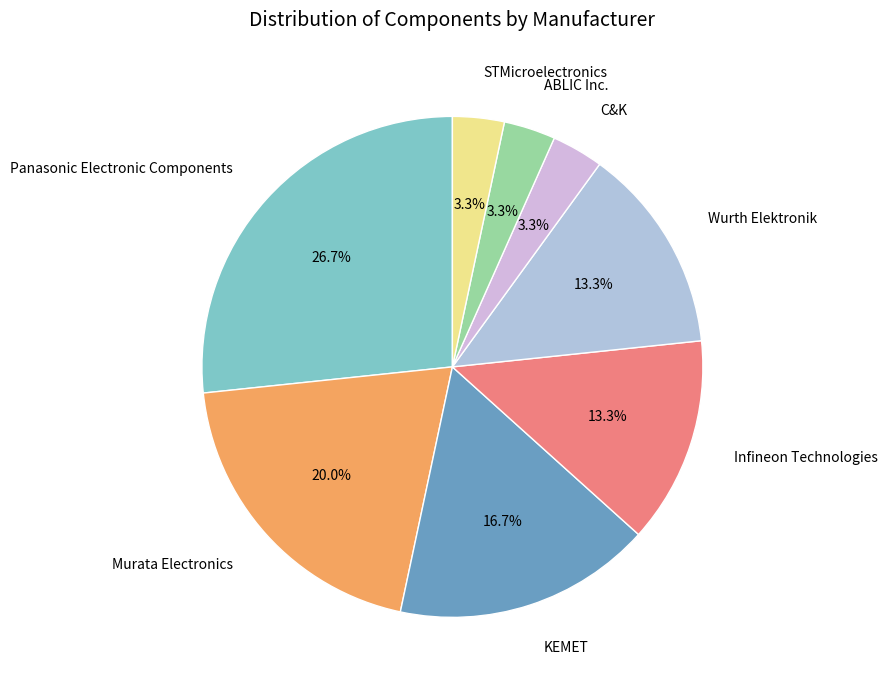

Which category has the biggest portion of the pie?

Panasonic Electronic Components